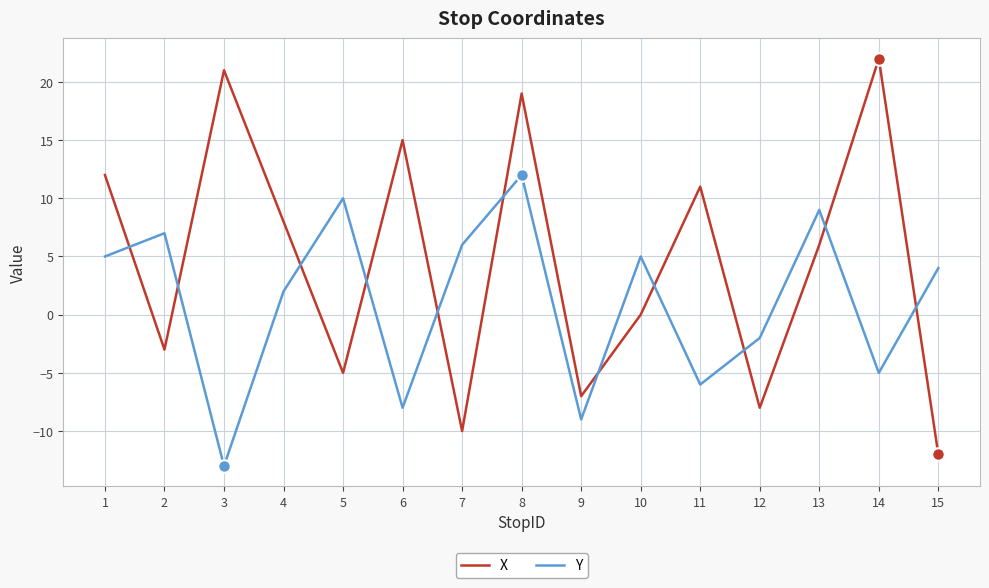

What is the difference between the highest and lowest values at 12?

6